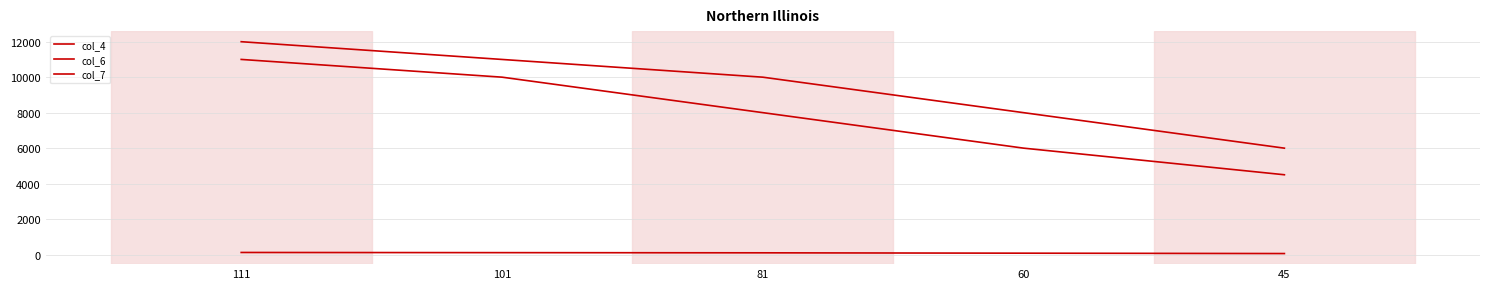

Is it true that col_6 equals 3712 at 101?

False